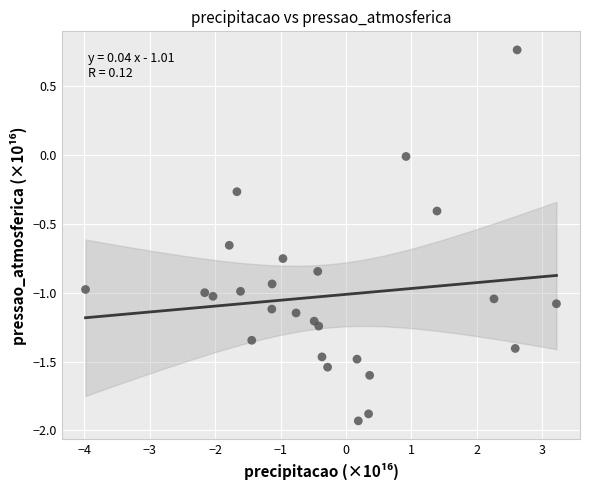

What is the range of Y values (max minus min)?

2.7